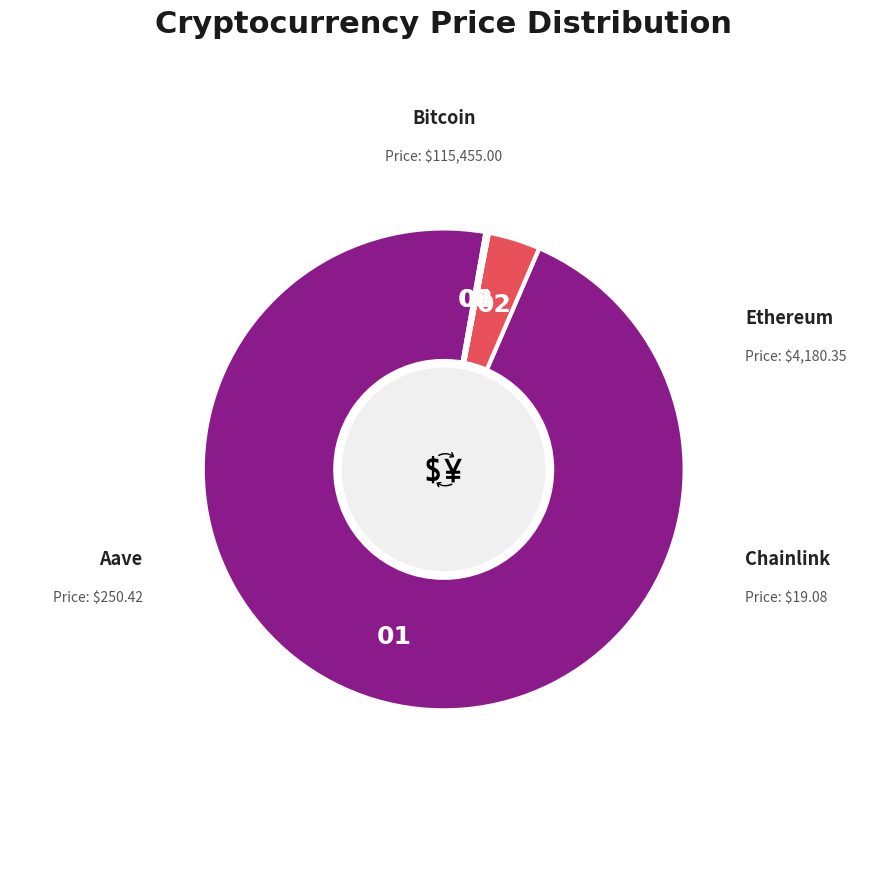

Which slice is the smallest?

Chainlink